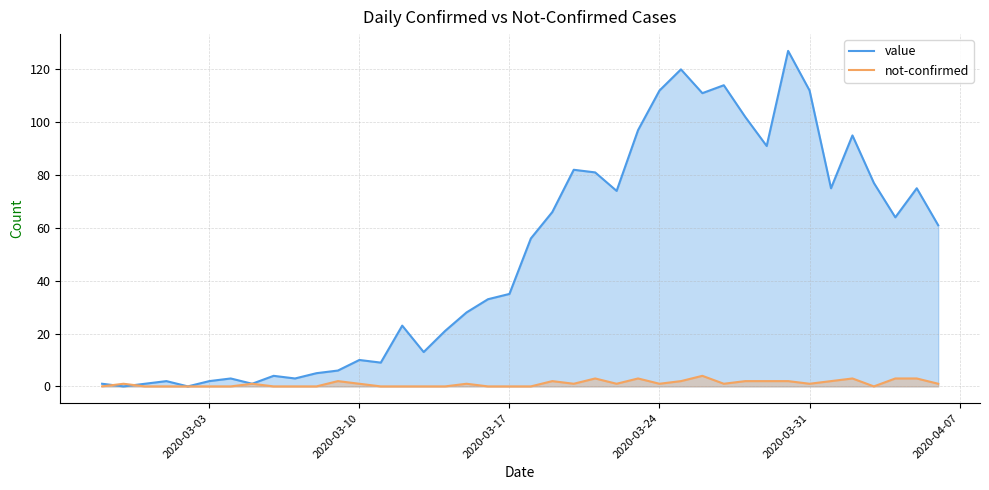

Count the number of categories in the chart.

40